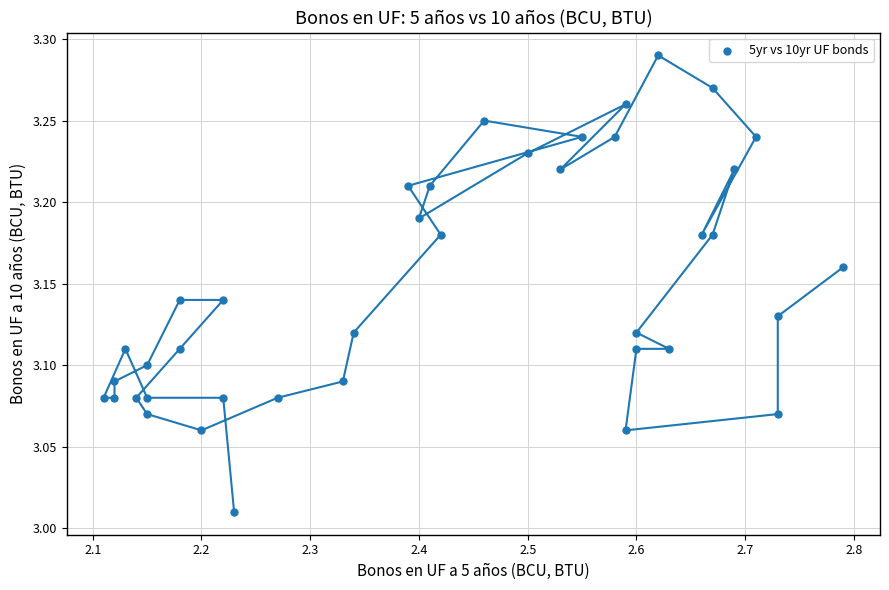

What is the range of X values (max minus min)?

0.7